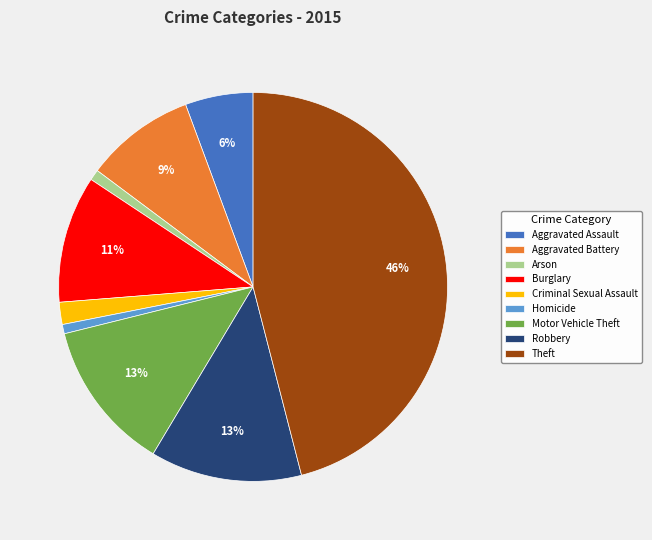

True or false: Criminal Sexual Assault accounts for 11% of the total.

False